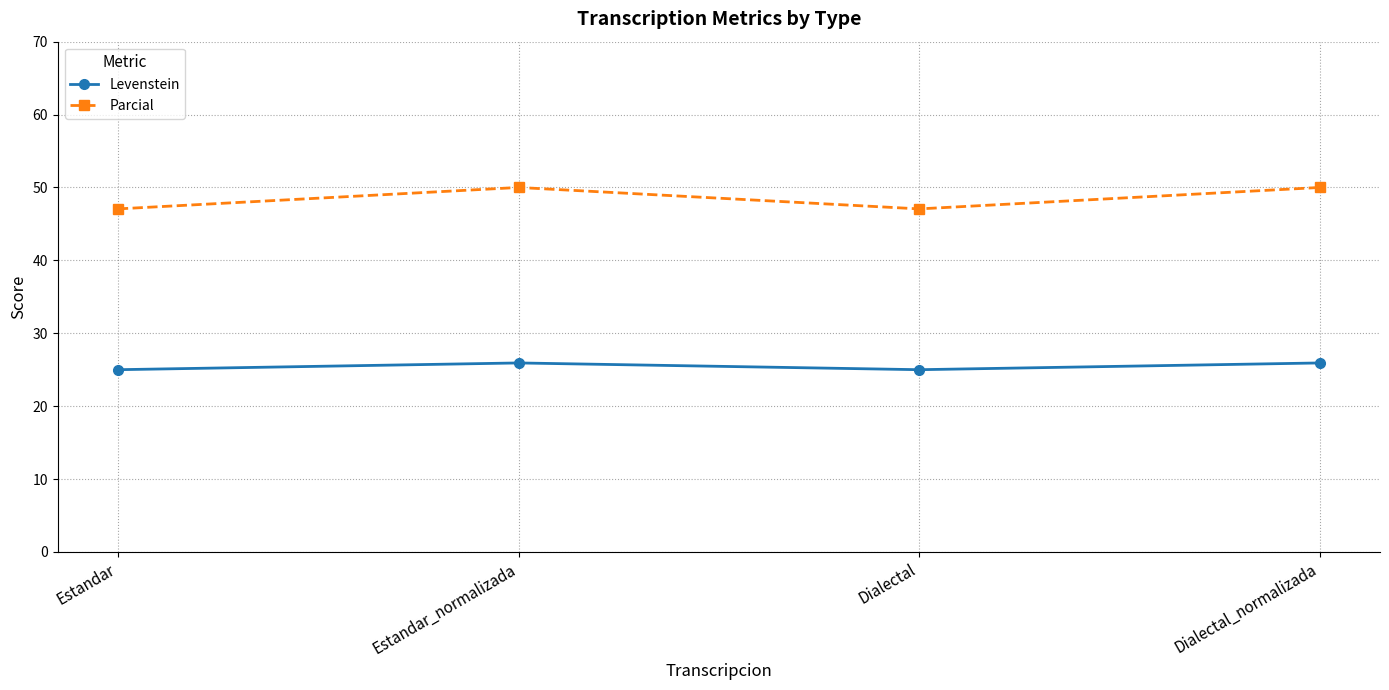

Reading left to right, what are all the values shown in this chart?

Levenstein: Estandar=25.0	Estandar_normalizada=25.9	Dialectal=25.0	Dialectal_normalizada=25.9
Parcial: Estandar=47.1	Estandar_normalizada=50.0	Dialectal=47.1	Dialectal_normalizada=50.0